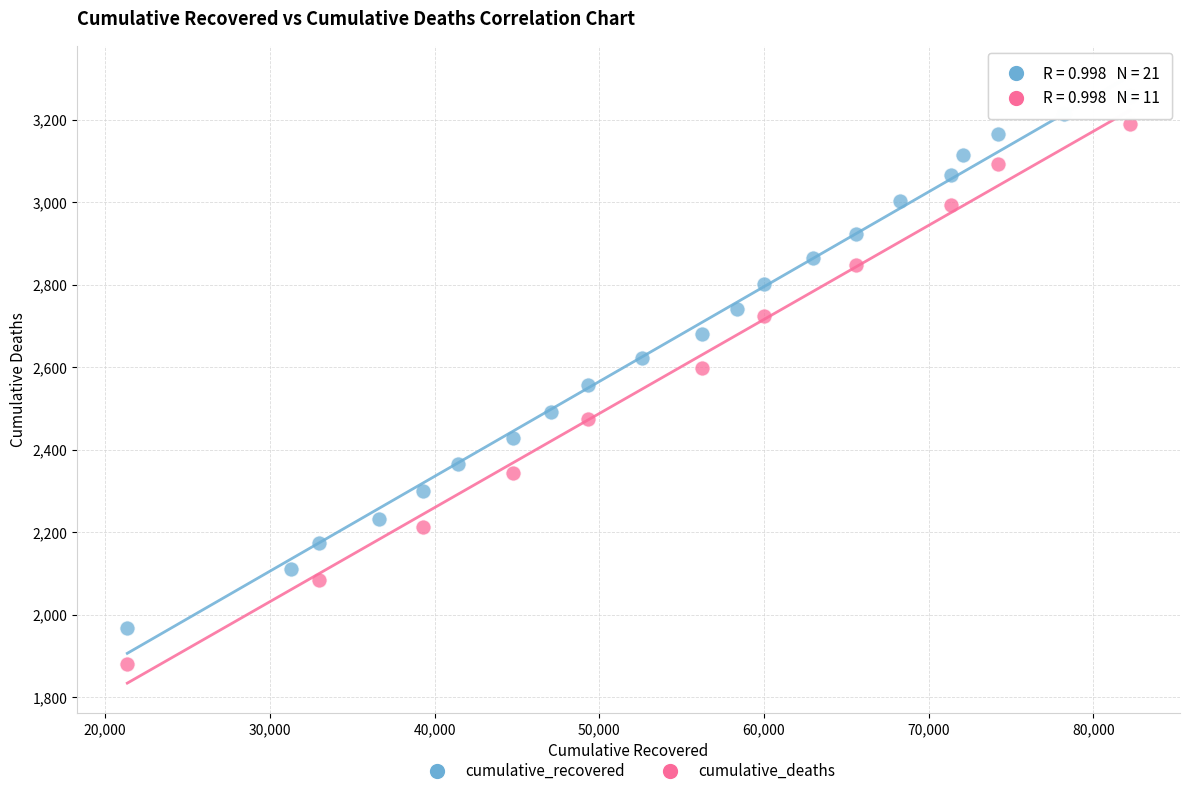

Which series reaches the maximum Y coordinate?

cumulative_recovered